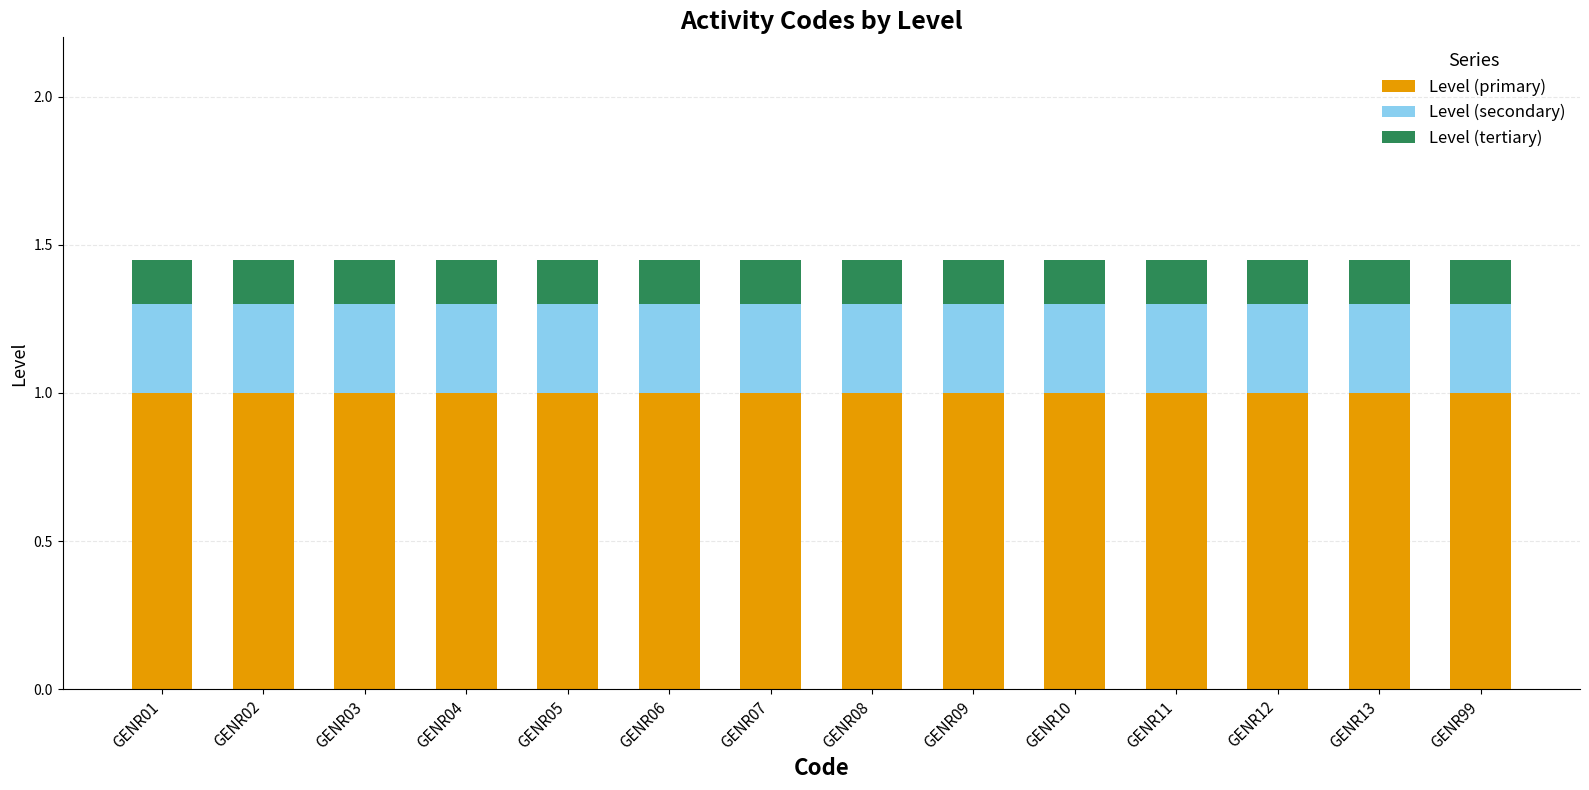

True or false: Level (primary) has a value of 0.5 at GENR11.

False